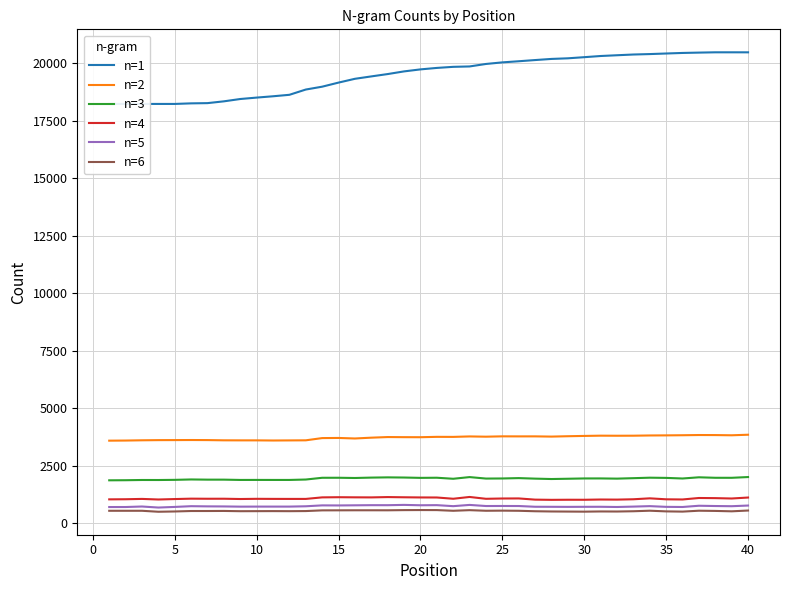

True or false: n=3 and n=2 cross at least once.

False